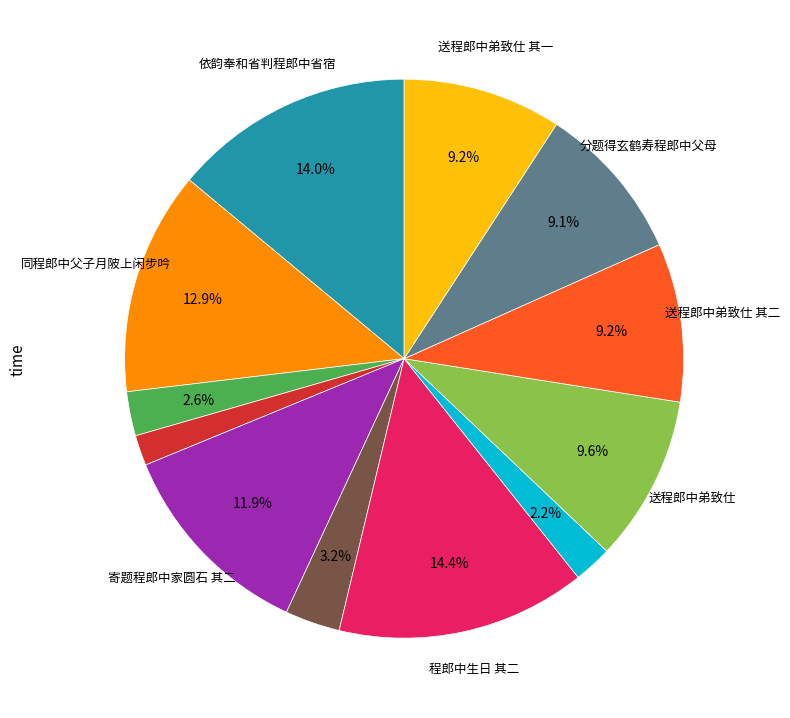

Is there a majority slice in this chart?

No